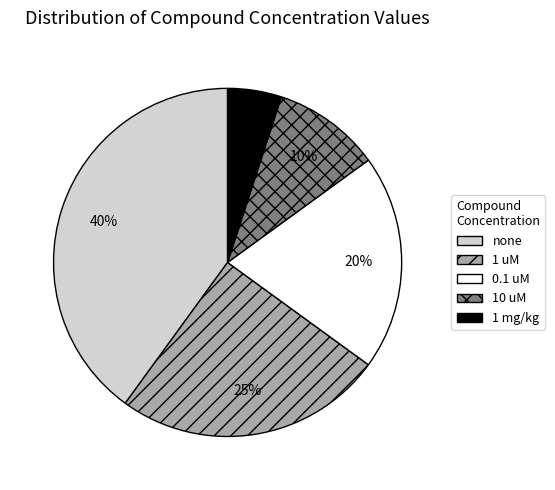

How many segments does this pie chart have?

5